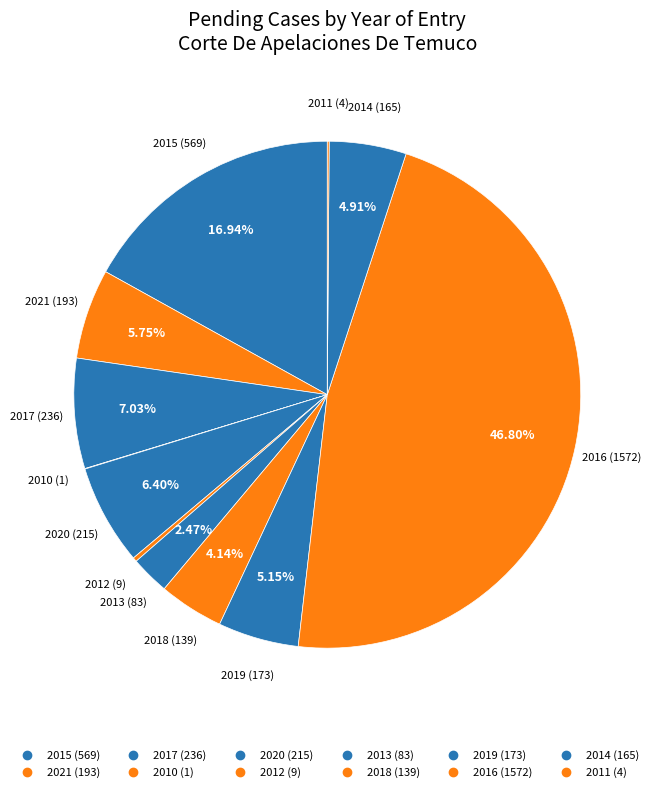

What percentage is the 2017 slice, to the nearest percent?

7%